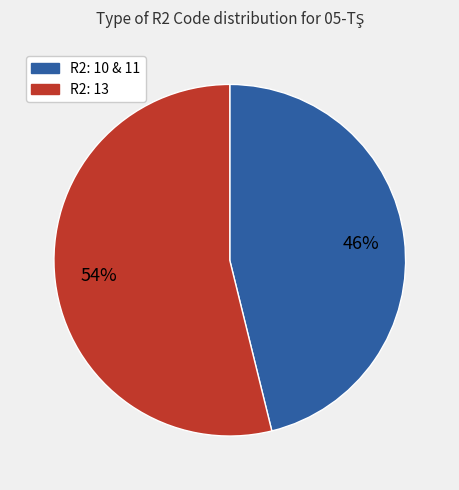

Does any single category account for the majority?

Yes